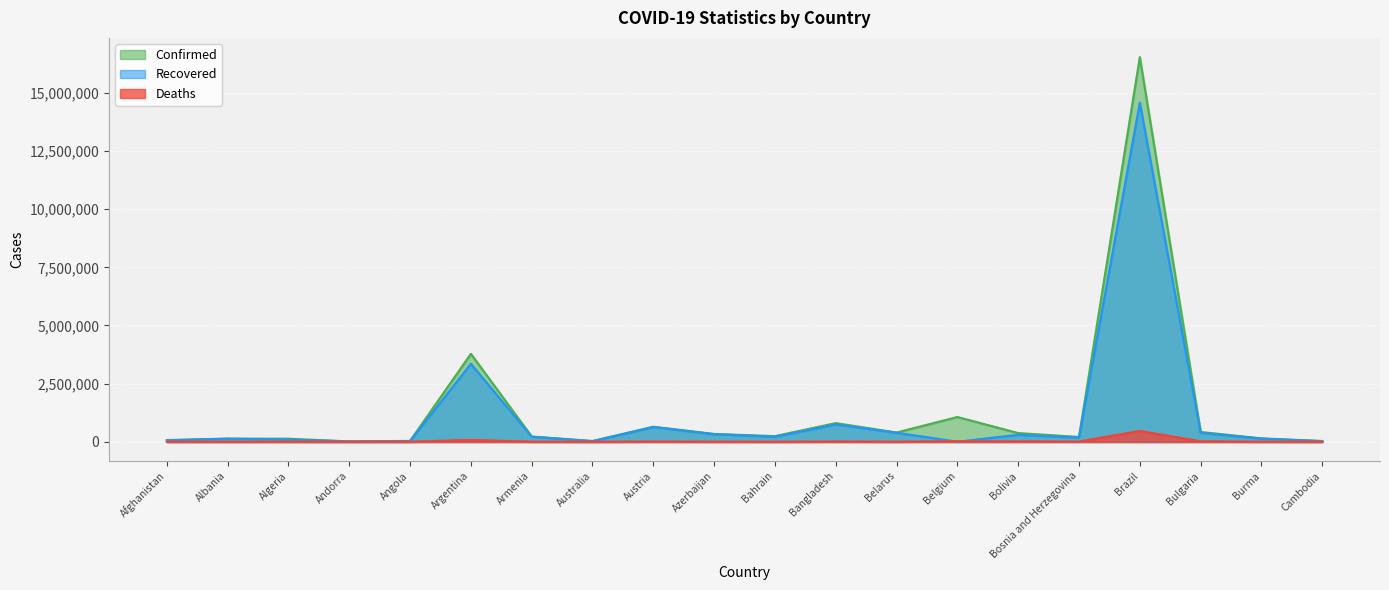

How many categories are shown in the chart?

20